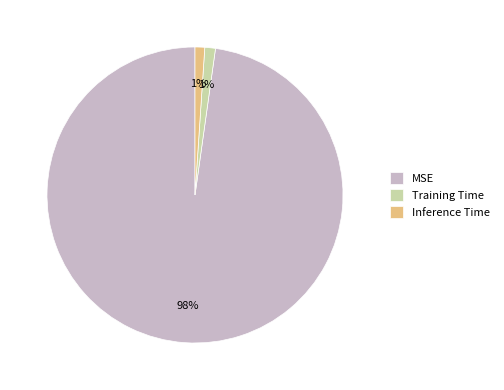

To the nearest percent, what portion does Inference Time represent?

1%